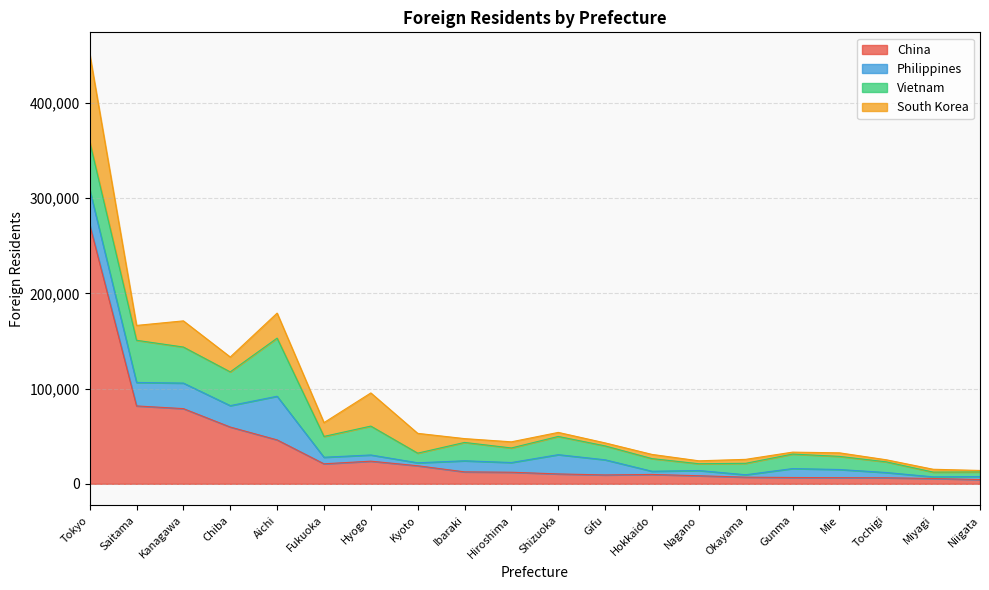

Which category has the lowest value across all series?

Niigata